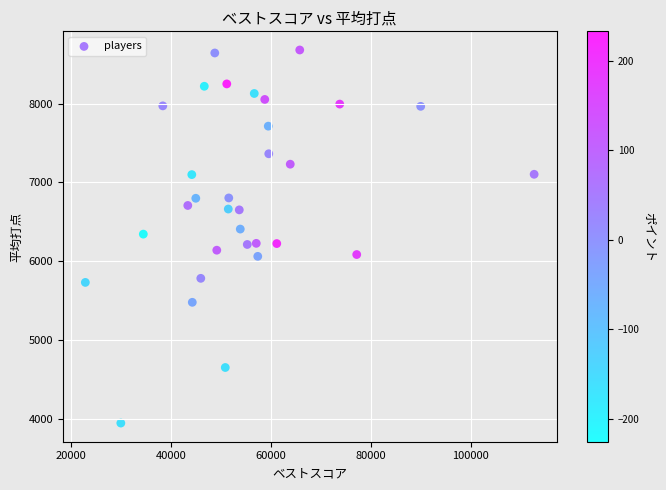

What is the range of Y values (max minus min)?

4730.0